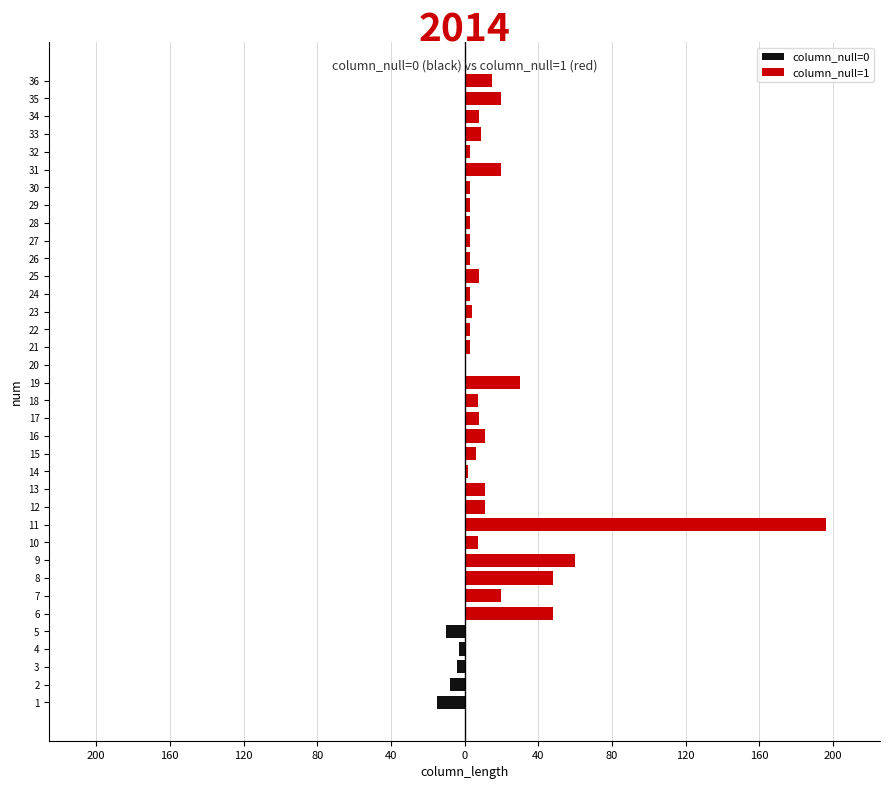

List the series in order of their peak value, lowest first.

column_null=0, column_null=1